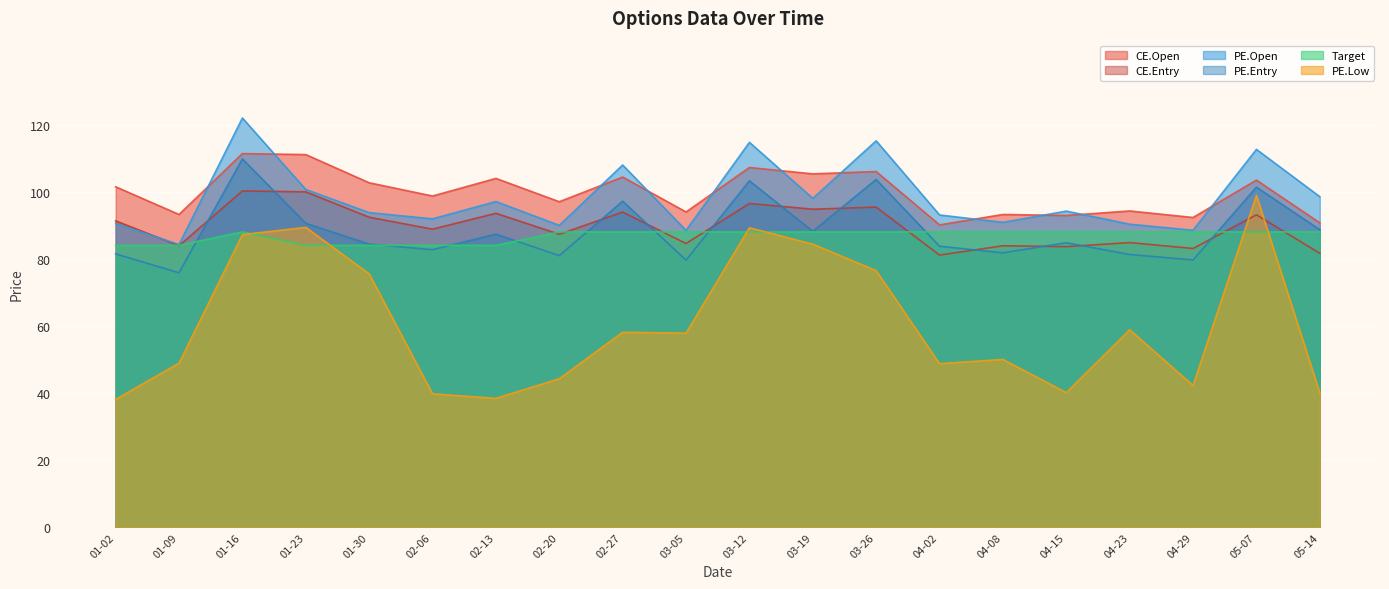

What is the greatest value displayed?

122.0